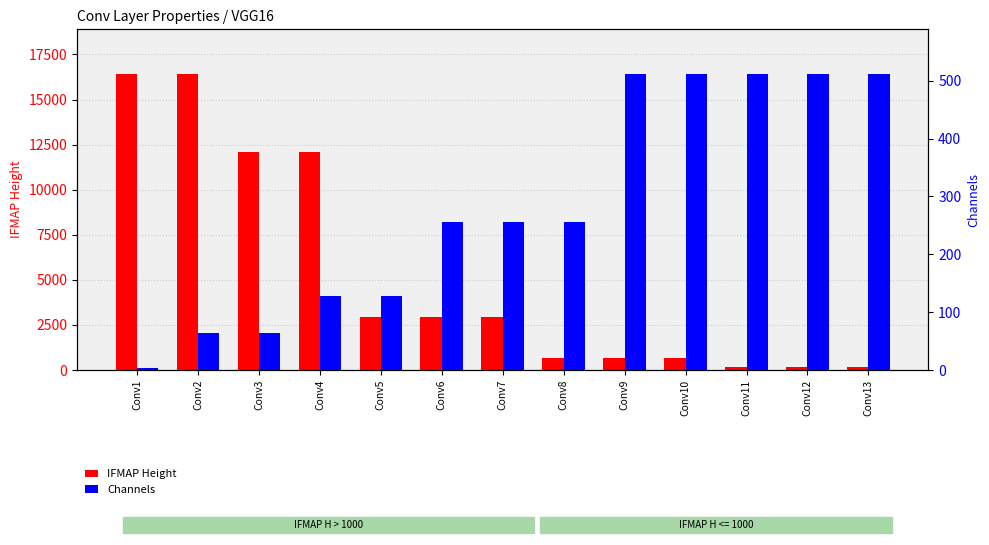

Which series has the largest total across all categories?

IFMAP Height